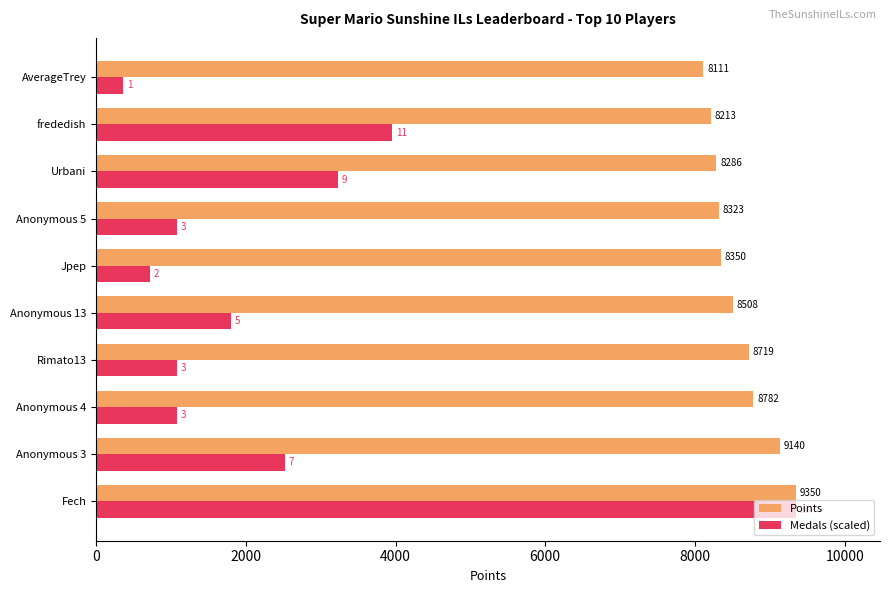

True or false: Points has a value of 8782.0 at Anonymous 4.

True